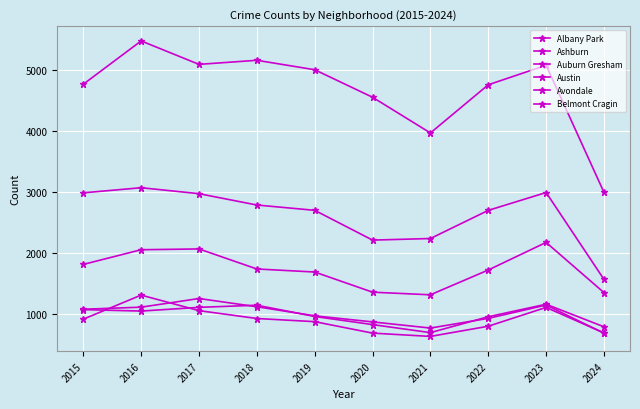

How many lines are shown in the chart?

6